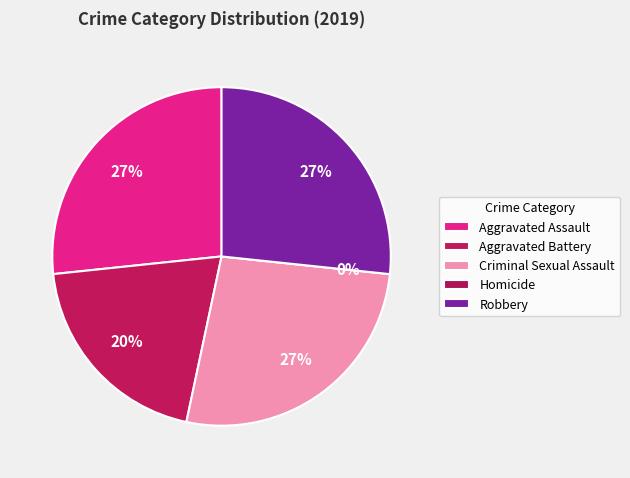

Which slice is the largest?

Aggravated Assault